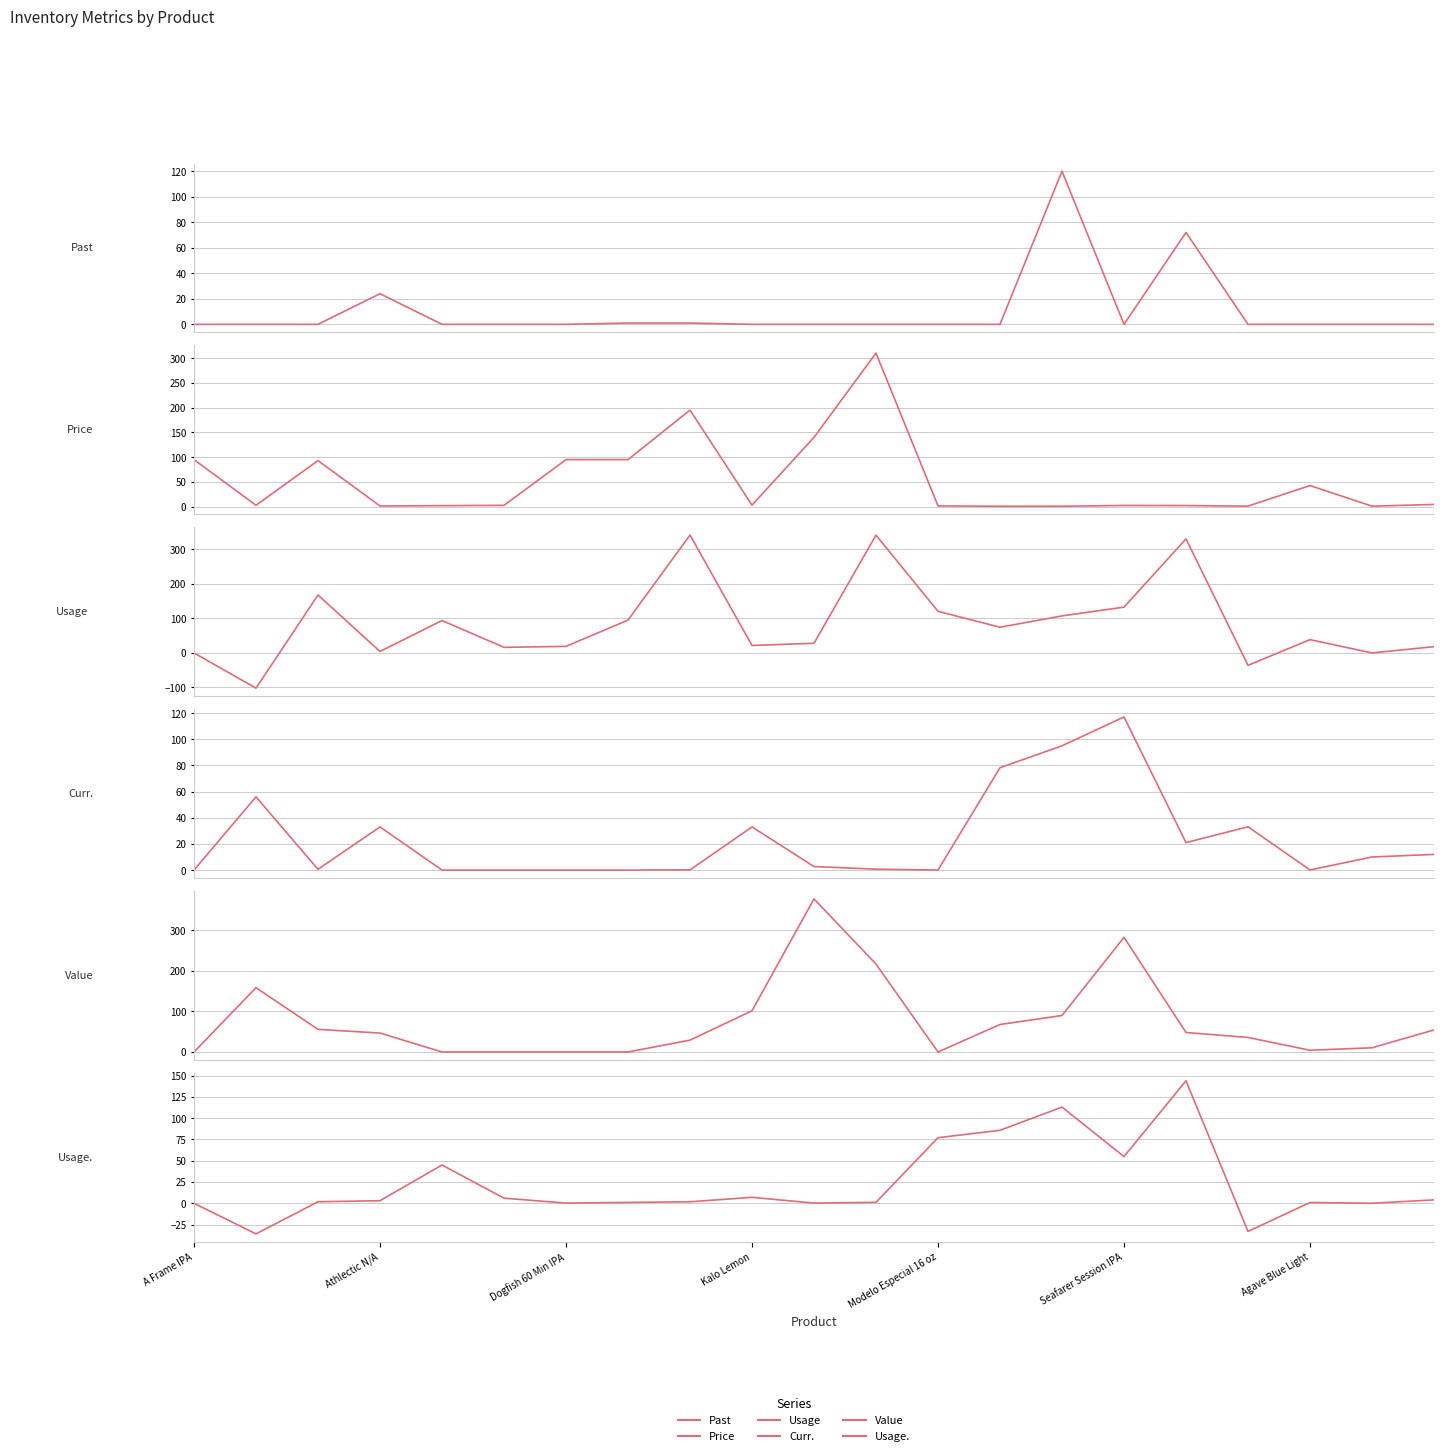

What is the sum of all Price values?

1092.5